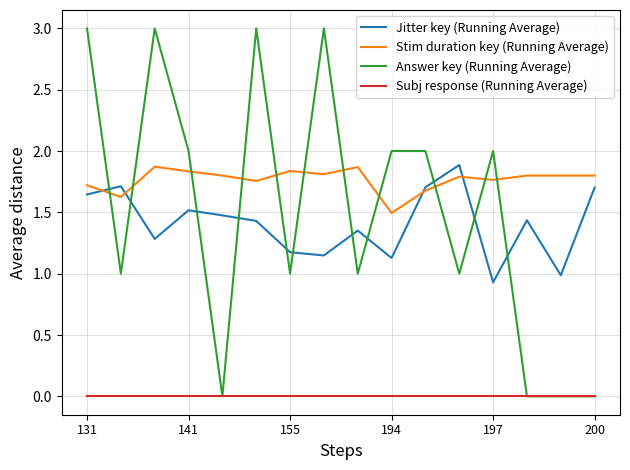

After their last crossing, which series has the higher values: Stim duration key (Running Average) or Answer key (Running Average)?

Stim duration key (Running Average)